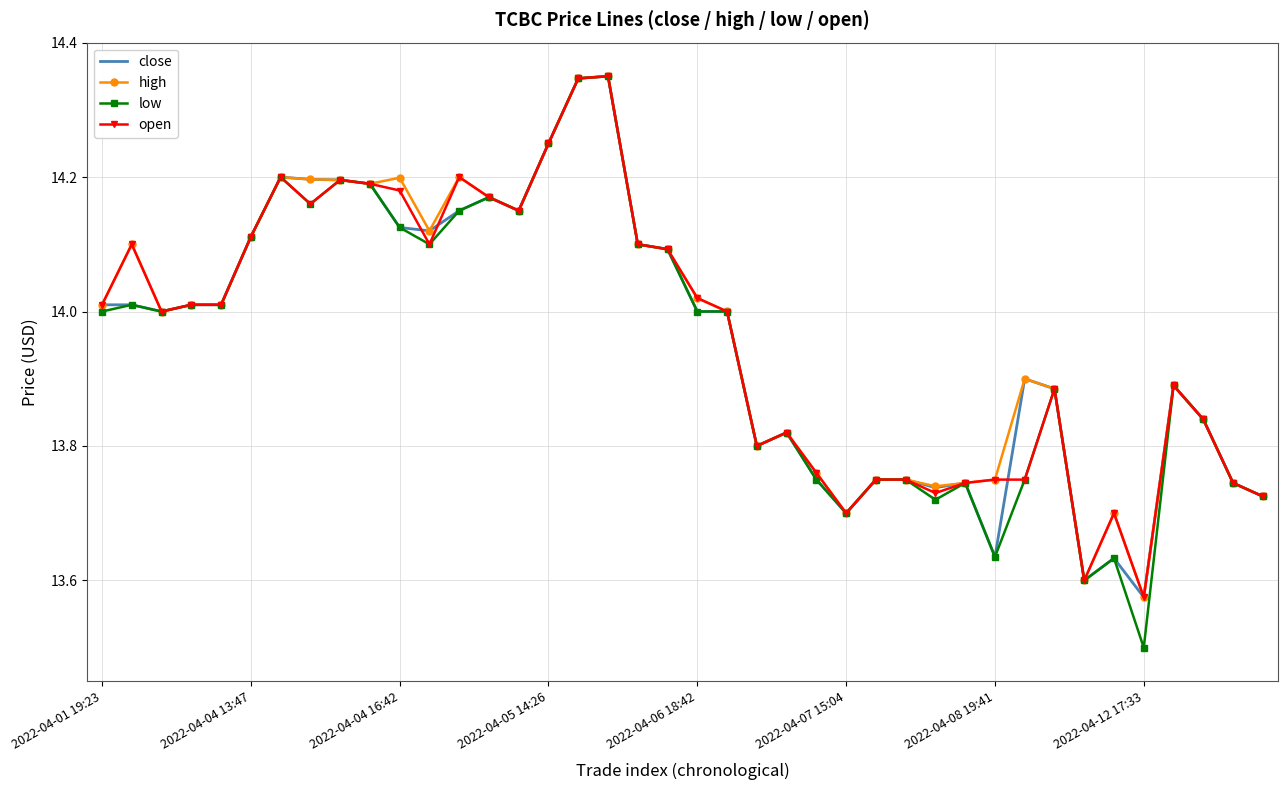

What is the difference between the maximum and minimum values in the high series?

0.8